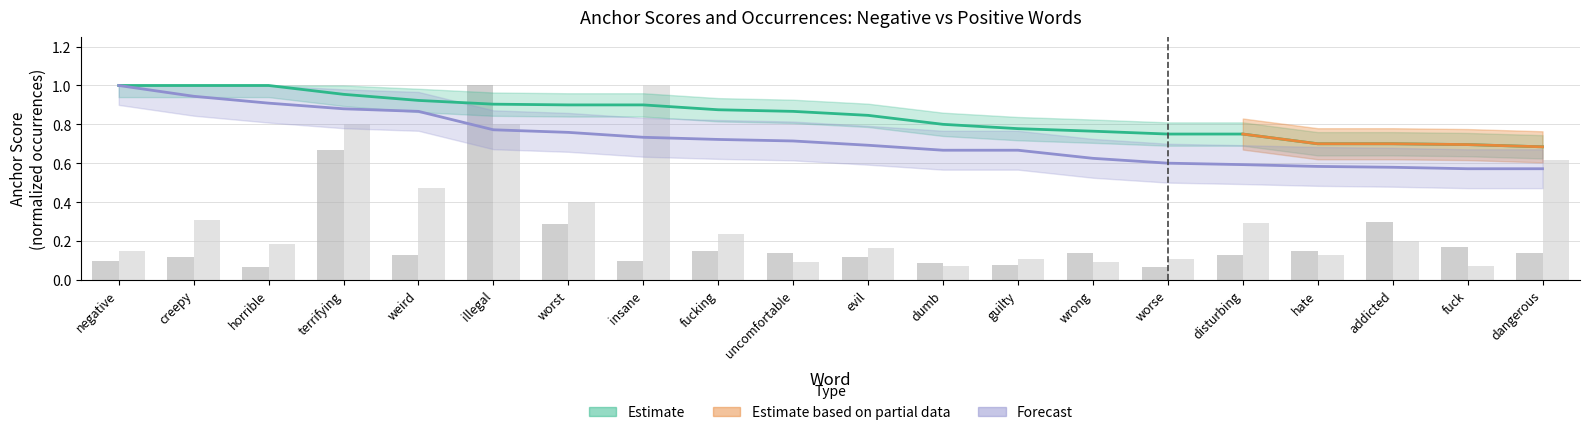

List the labels in order of neg_total_occ value, smallest first.

horrible, worse, guilty, dumb, negative, insane, creepy, evil, weird, disturbing, uncomfortable, wrong, dangerous, fucking, hate, fuck, worst, addicted, terrifying, illegal